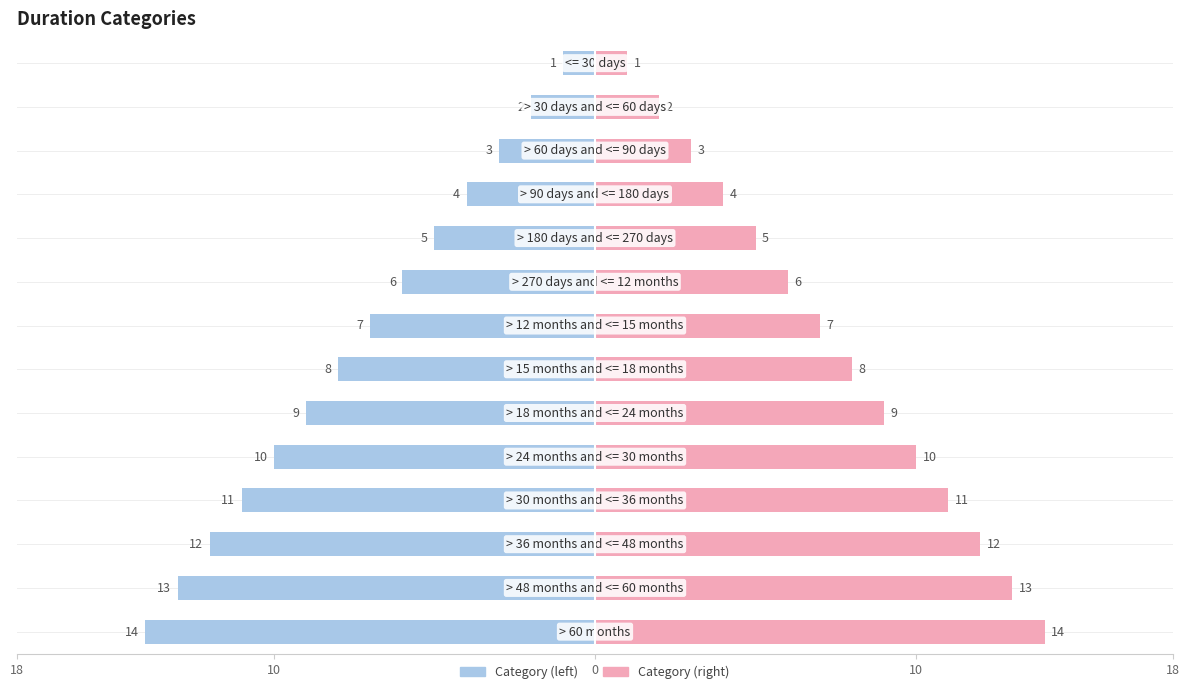

Reading left to right, list all the values displayed in this chart.

<= 30 days=1	> 30 days and <= 60 days=2	> 60 days and <= 90 days=3	> 90 days and <= 180 days=4	> 180 days and <= 270 days=5	> 270 days and <= 12 months=6	> 12 months and <= 15 months=7	> 15 months and <= 18 months=8	> 18 months and <= 24 months=9	> 24 months and <= 30 months=10	> 30 months and <= 36 months=11	> 36 months and <= 48 months=12	> 48 months and <= 60 months=13	> 60 months=14